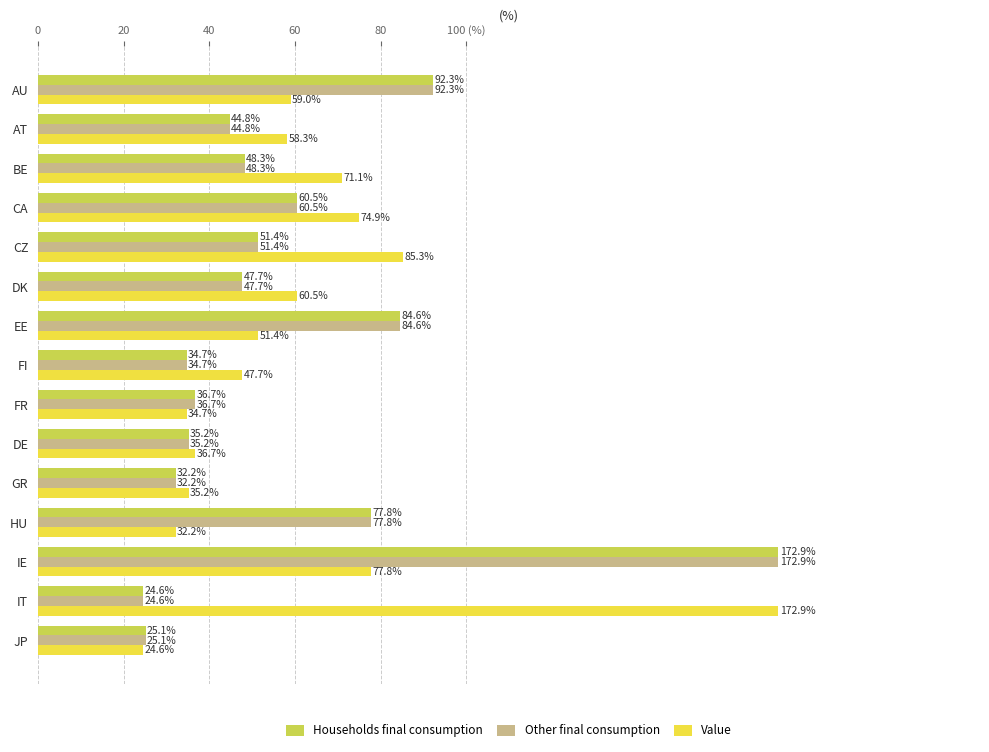

What are all the series names shown in the legend?

Households final consumption, Other final consumption, Value